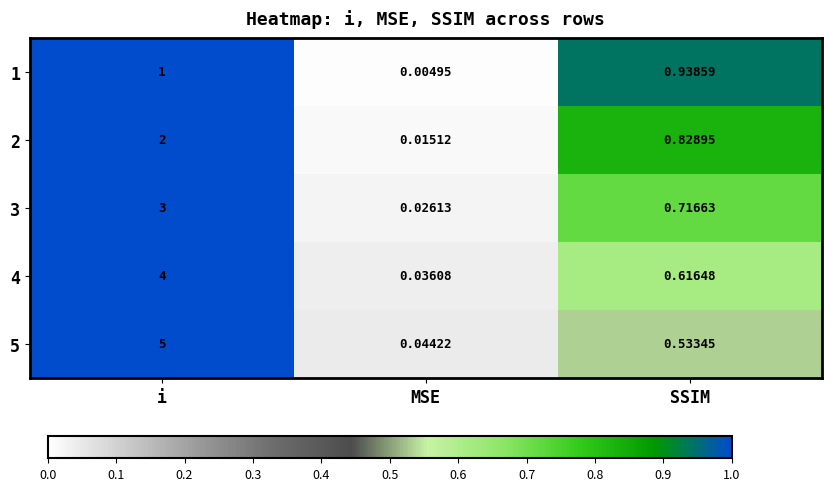

Which series has the largest total across all categories?

5